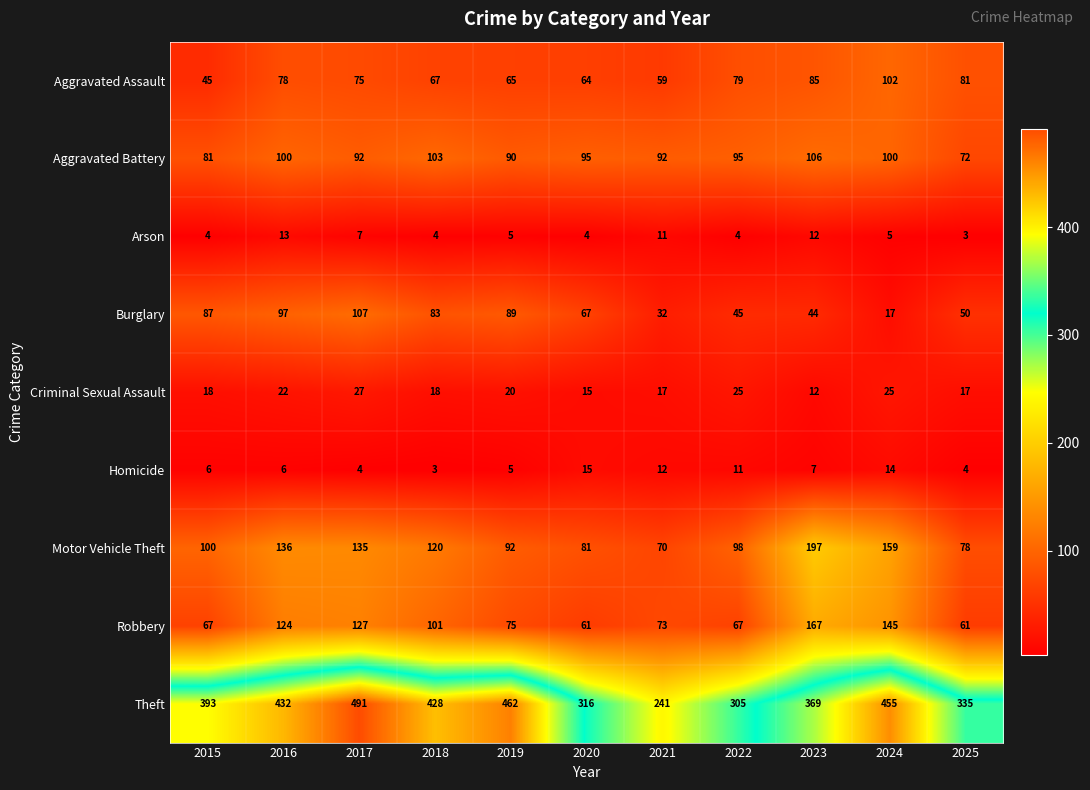

Rank the series by their maximum value, from highest to lowest.

Theft, Motor Vehicle Theft, Robbery, Burglary, Aggravated Battery, Aggravated Assault, Criminal Sexual Assault, Homicide, Arson